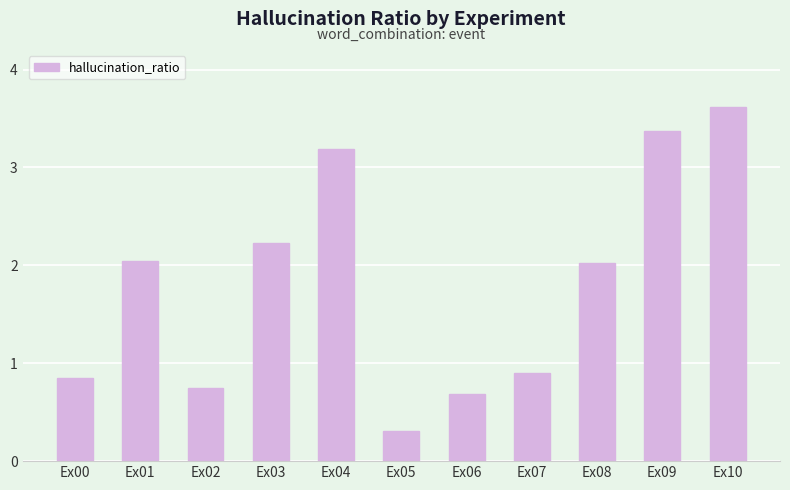

Read the value at Ex04.

3.2